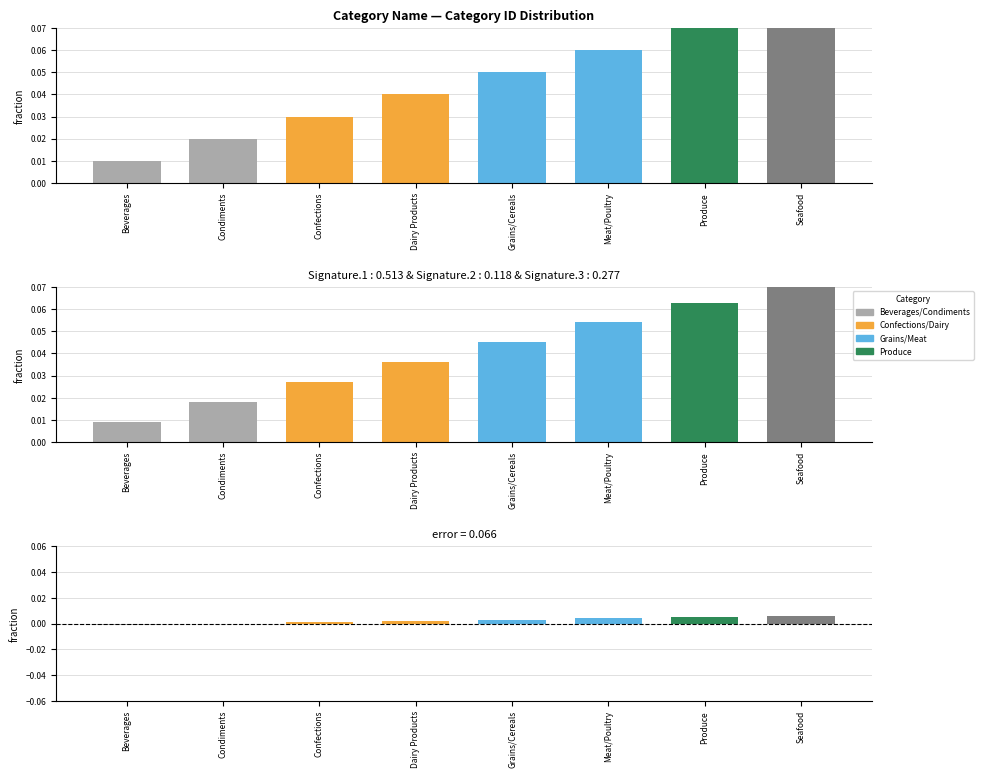

How many positive values are there?

6